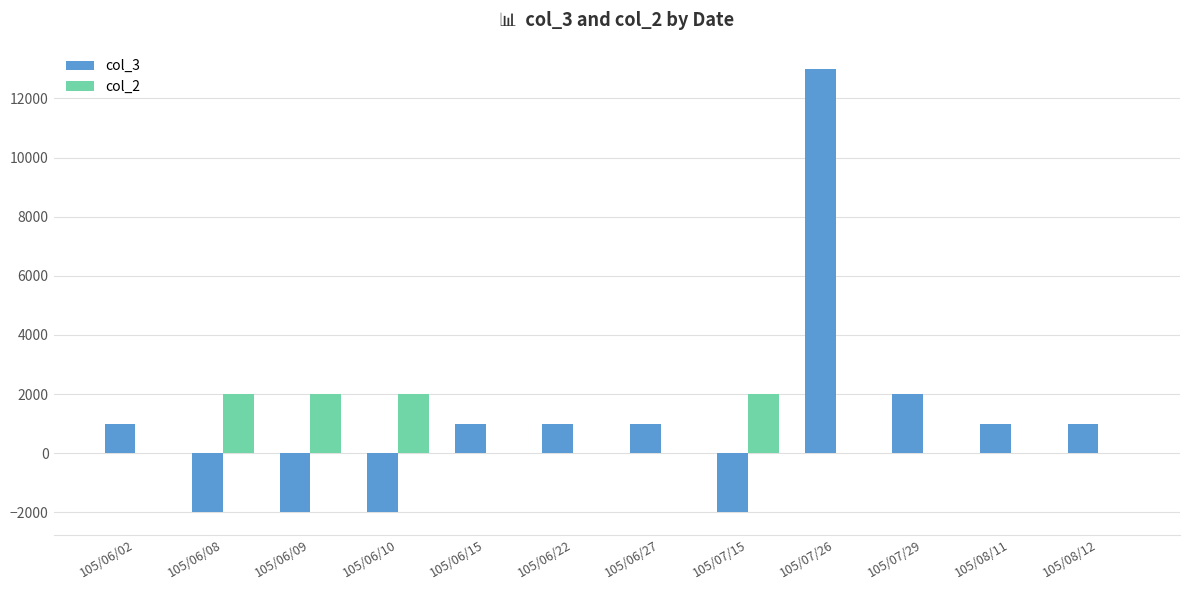

Reading right to left, transcribe all the data shown in this chart.

col_3: 105/08/12=1000	105/08/11=1000	105/07/29=2000	105/07/26=13000	105/07/15=-2000	105/06/27=1000	105/06/22=1000	105/06/15=1000	105/06/10=-2000	105/06/09=-2000	105/06/08=-2000	105/06/02=1000
col_2: 105/08/12=0	105/08/11=0	105/07/29=0	105/07/26=0	105/07/15=2000	105/06/27=0	105/06/22=0	105/06/15=0	105/06/10=2000	105/06/09=2000	105/06/08=2000	105/06/02=0